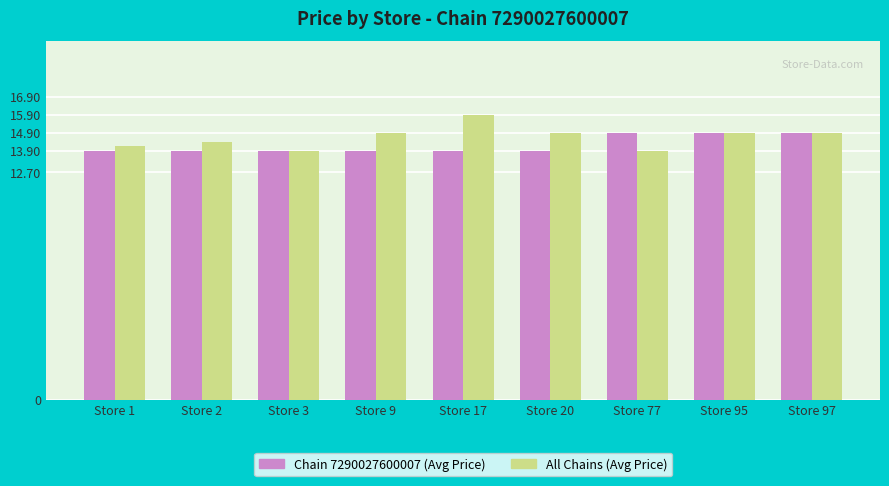

What is the spread (max minus min) of values at Store 77?

1.0